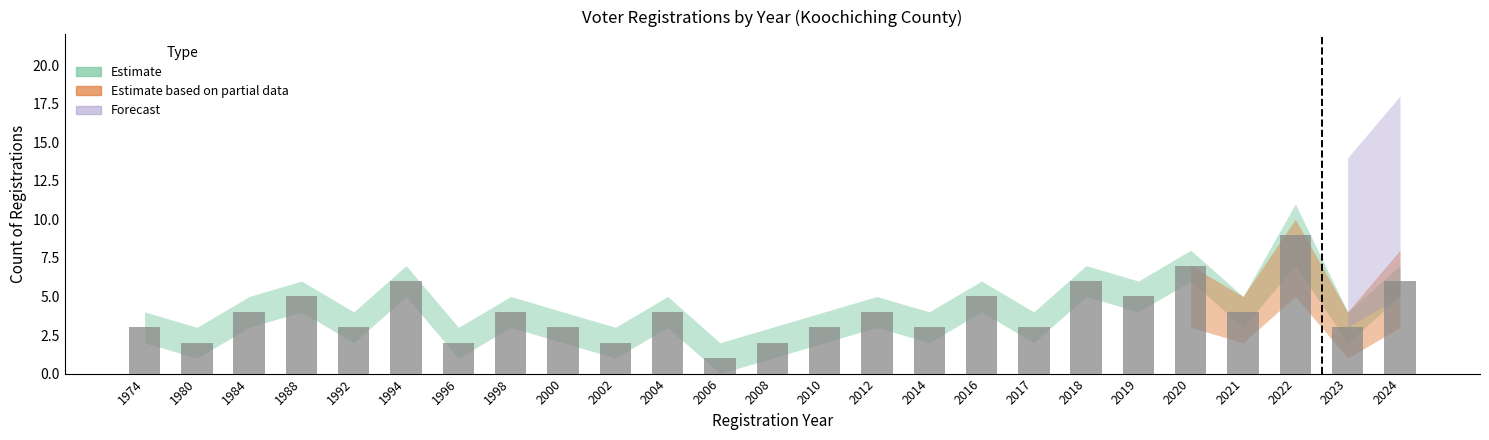

Reading left to right, extract all data points from this chart.

3	2	4	5	3	6	2	4	3	2	4	1	2	3	4	3	5	3	6	5	7	4	9	3	6